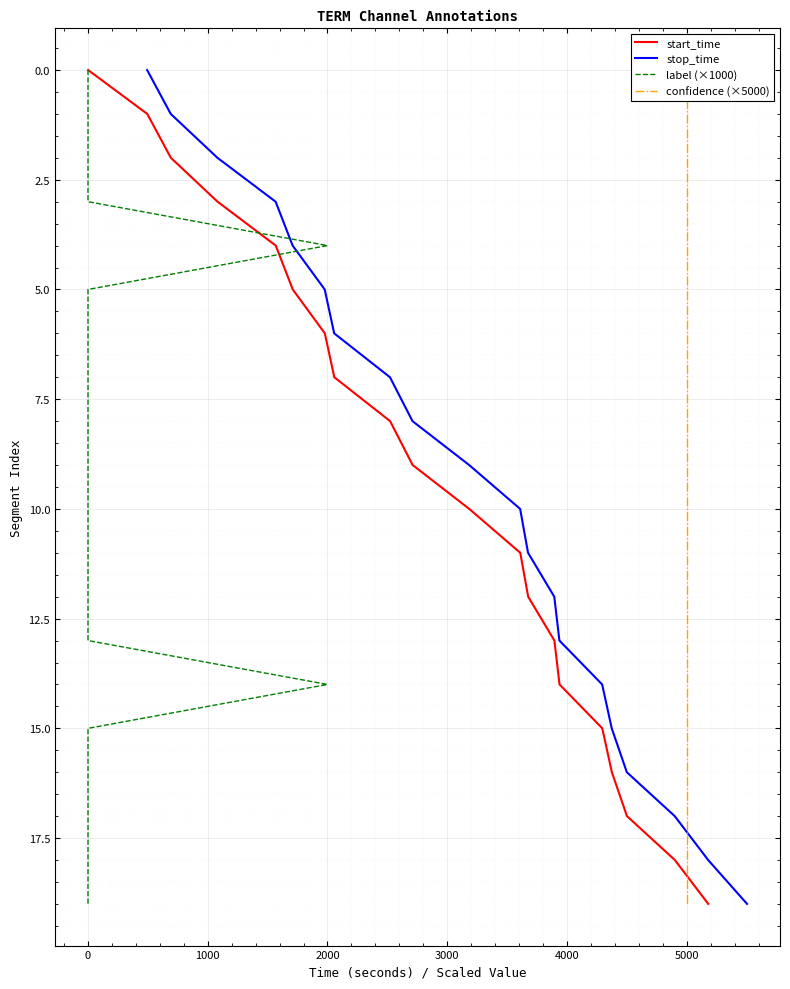

What is the total value across all series at 4000?

20